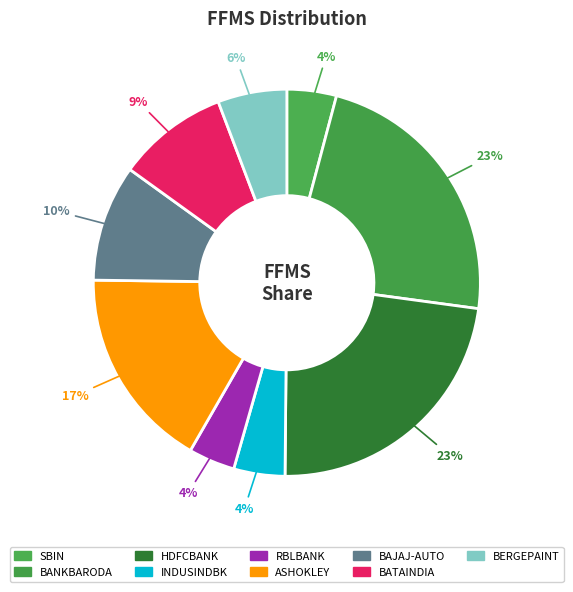

What percentage is the BERGEPAINT slice, to the nearest percent?

6%